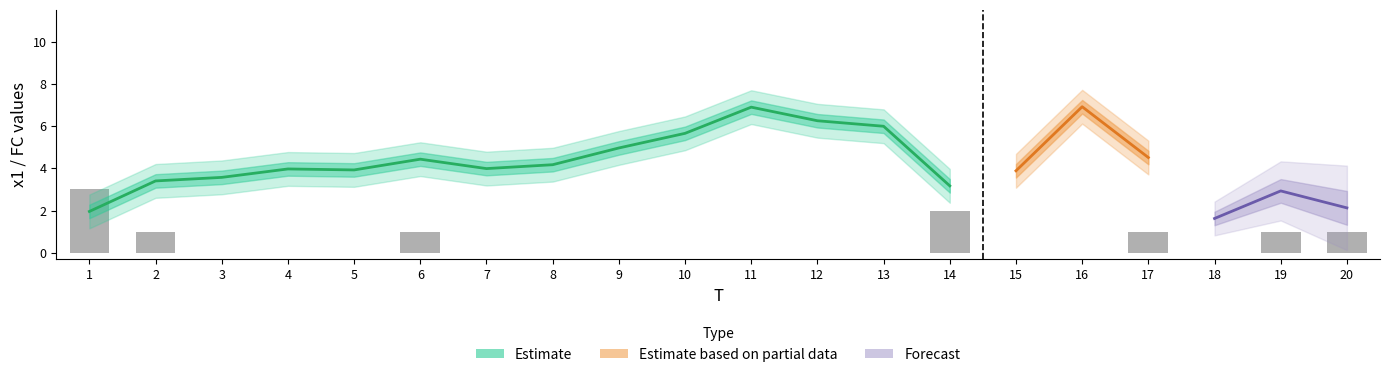

What is the value of the 20th bar from the left?

1